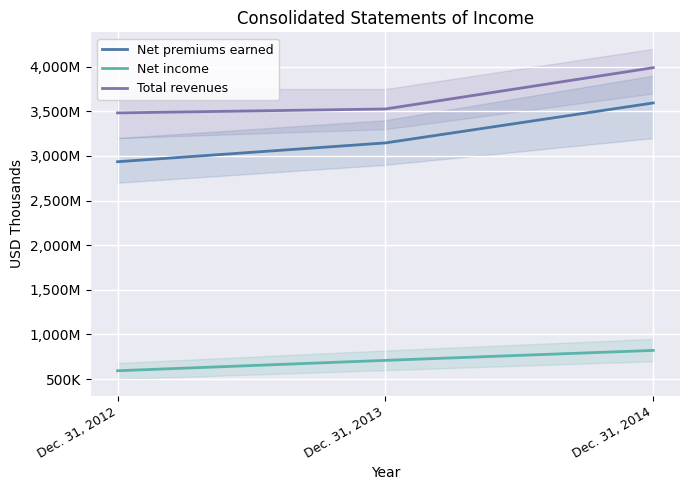

Reading right to left, what are all the values shown in this chart?

Net premiums earned: 3593748	3145952	2935140
Net income: 821260	709731	593397
Total revenues: 3988873	3526157	3482381